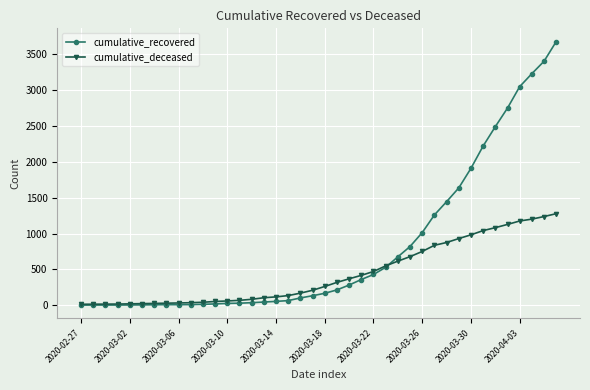

True or false: cumulative_deceased and cumulative_recovered intersect in this chart.

True